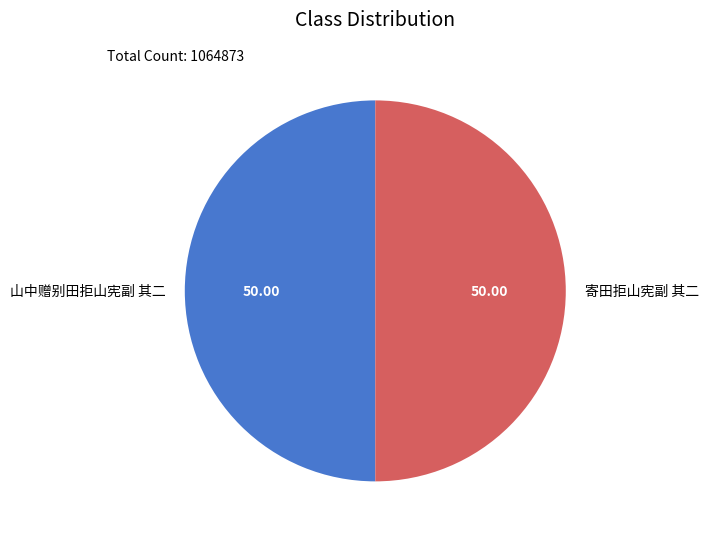

Approximately how many times larger is the value at 山中赠别田拒山宪副 其二 compared to 寄田拒山宪副 其二?

1.0